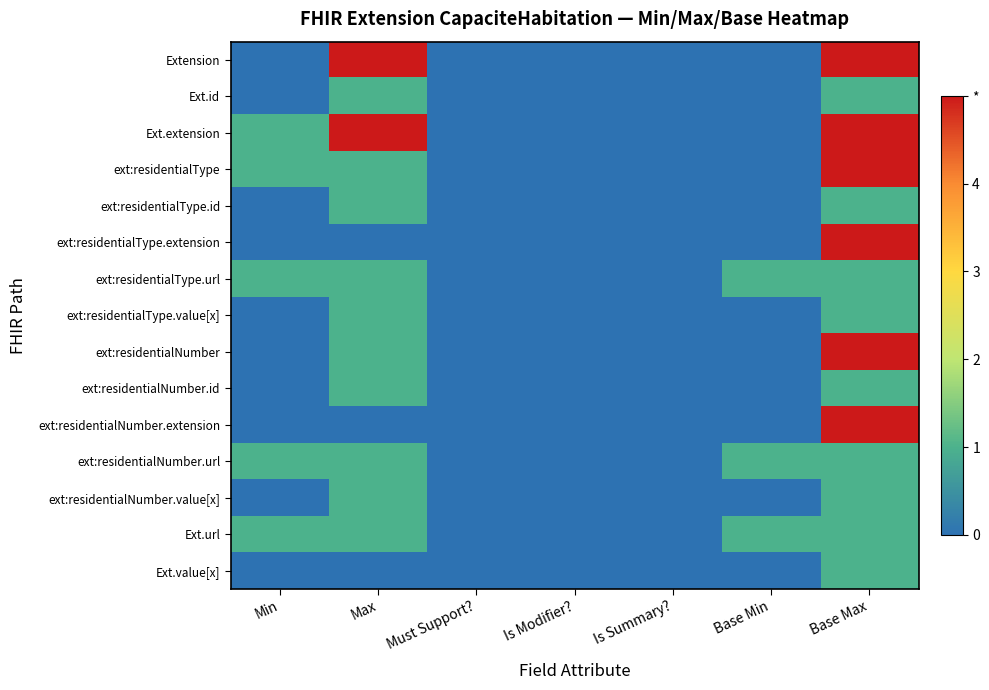

Which series changed the most between Min and Base Min?

Ext.extension